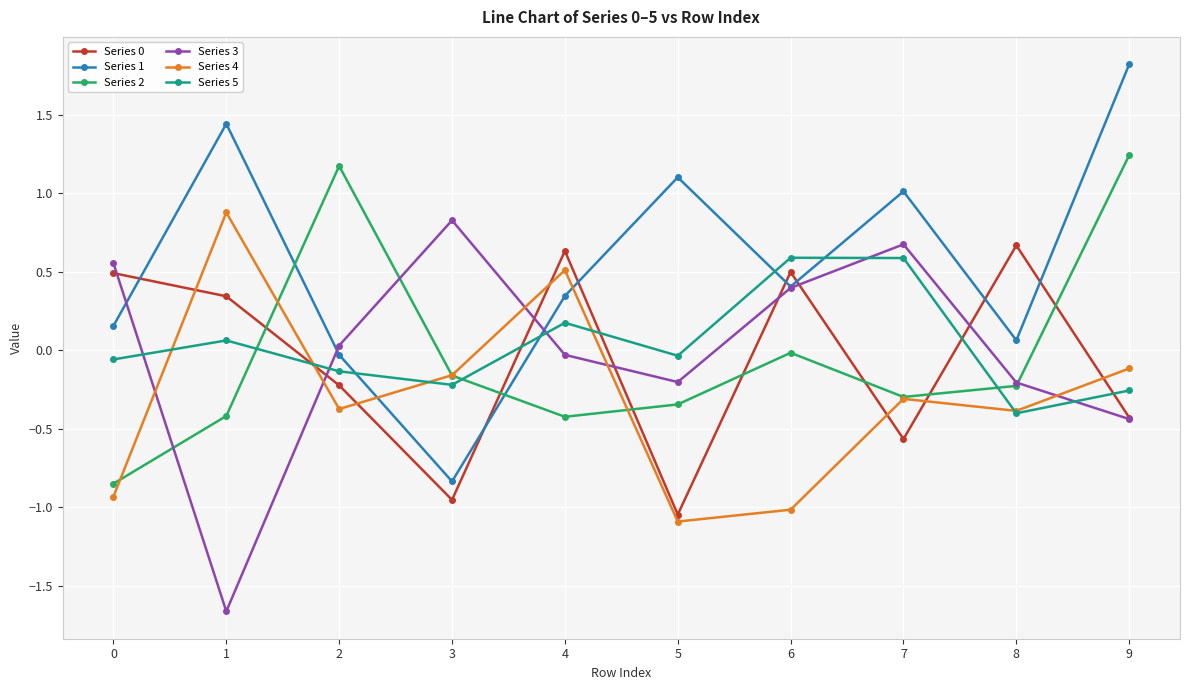

Where does the Series 4 series first go above 0?

1